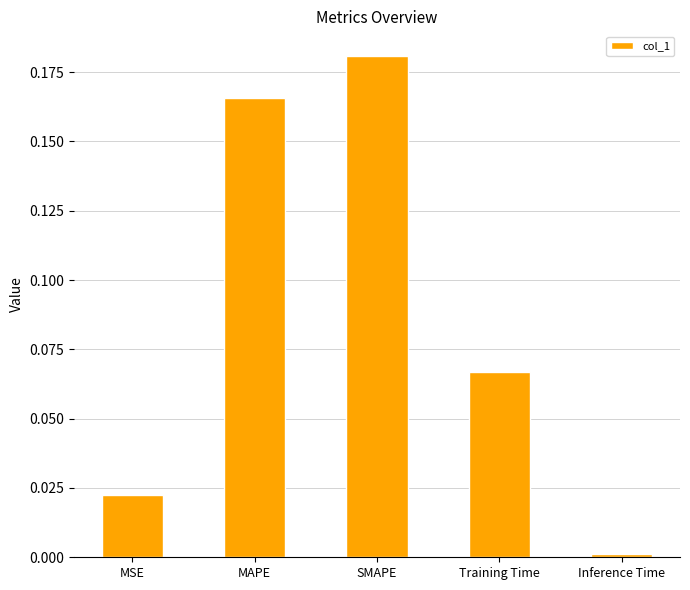

What is the sum of all values?

0.4